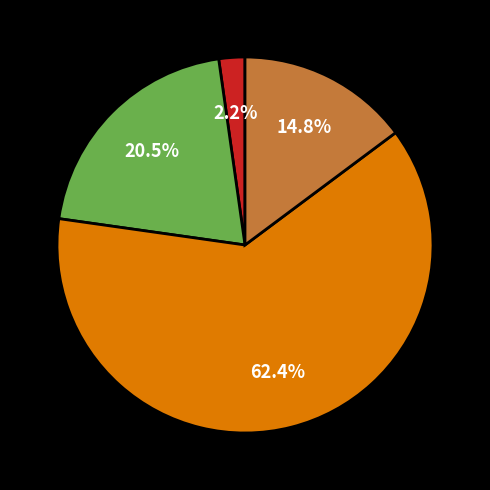

Is there any slice that represents more than half of the pie?

Yes